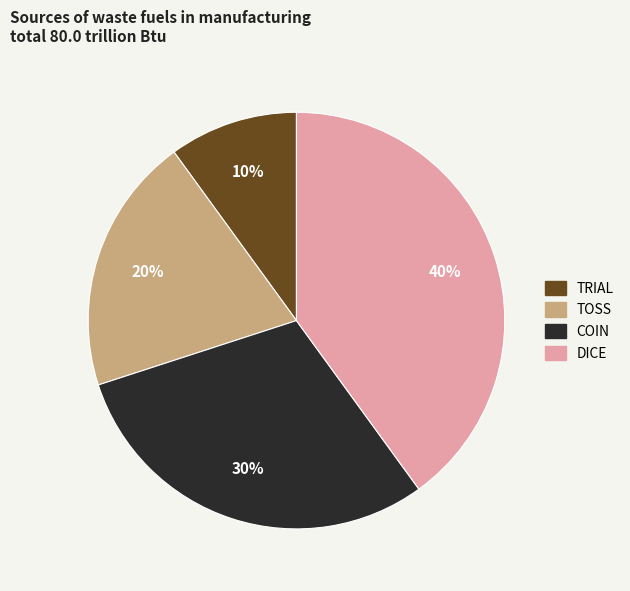

To the nearest percent, what is the average slice percentage?

25%